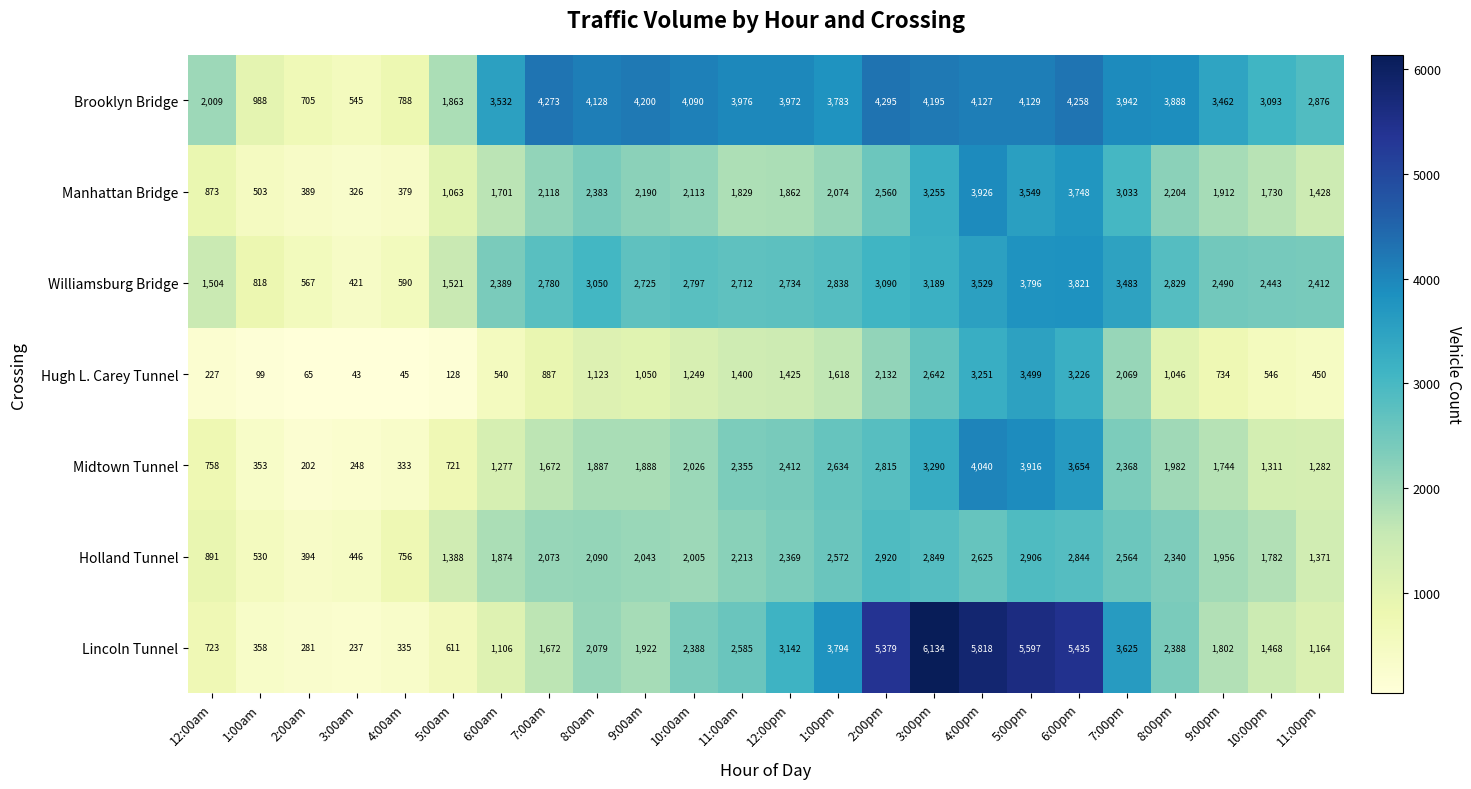

Which series has the widest spread of values?

Lincoln Tunnel